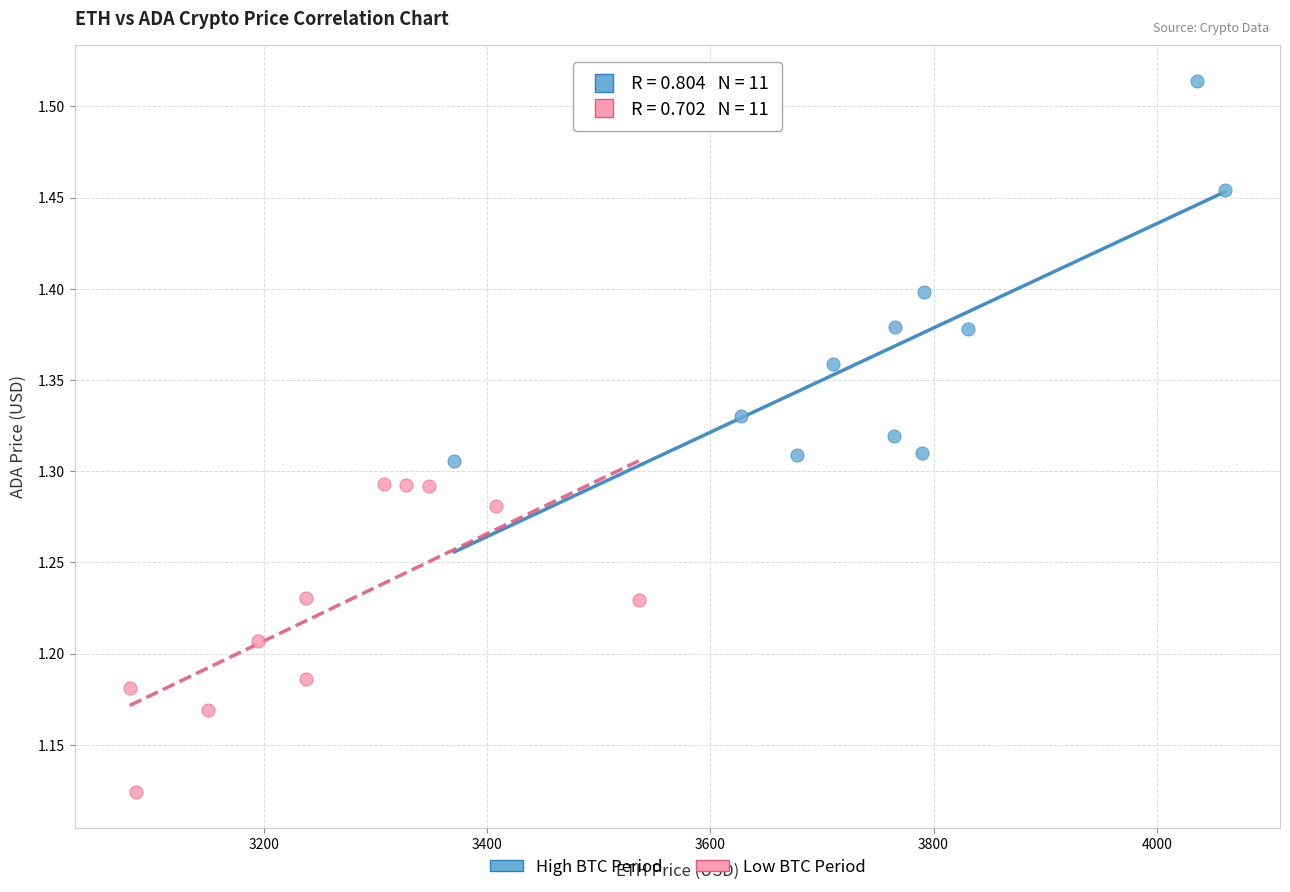

Which series has the widest spread of Y values?

High BTC Period